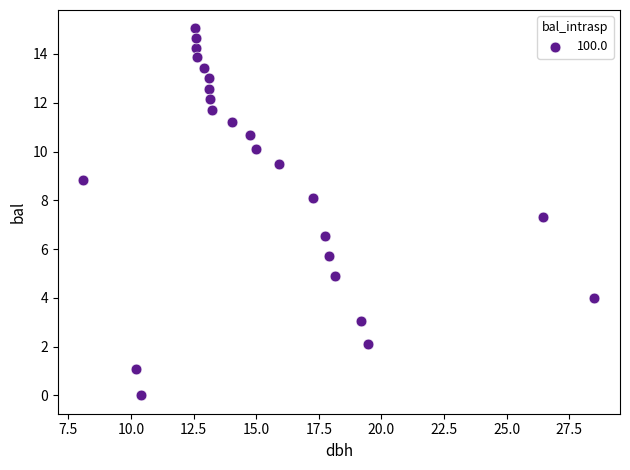

What Y value in the scatter plot is closest to 7?

7.3